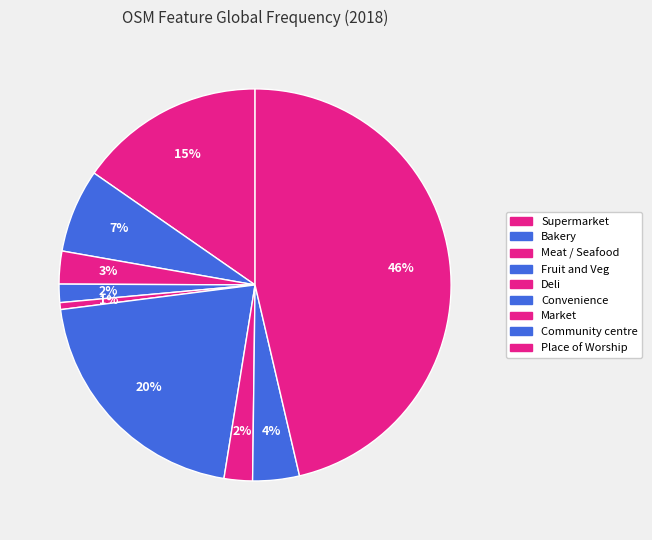

To the nearest percent, what portion does Convenience represent?

20%